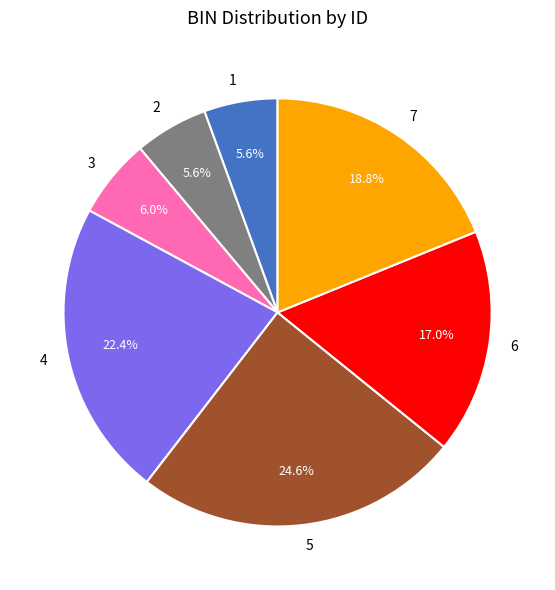

Which category has the biggest portion of the pie?

5